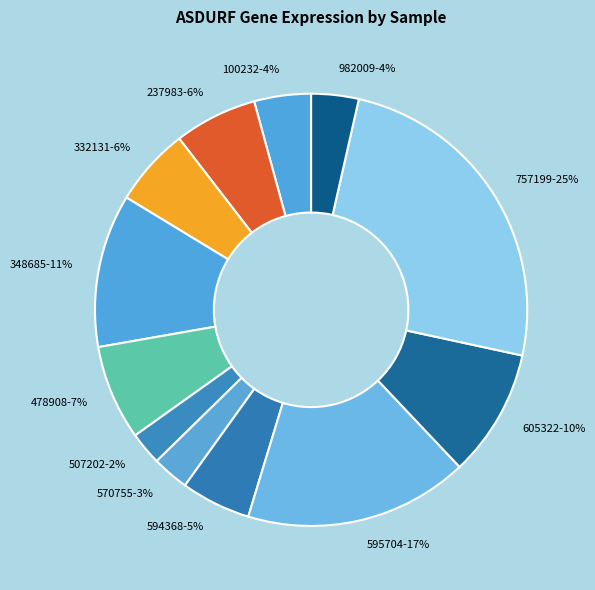

Combined, do 594368 and 332131 account for over 50%?

No